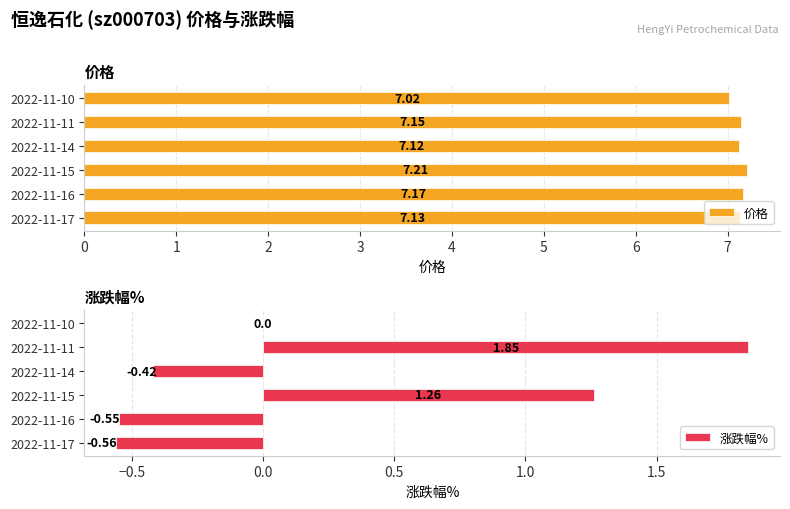

Which series has the largest range (max minus min)?

涨跌幅%